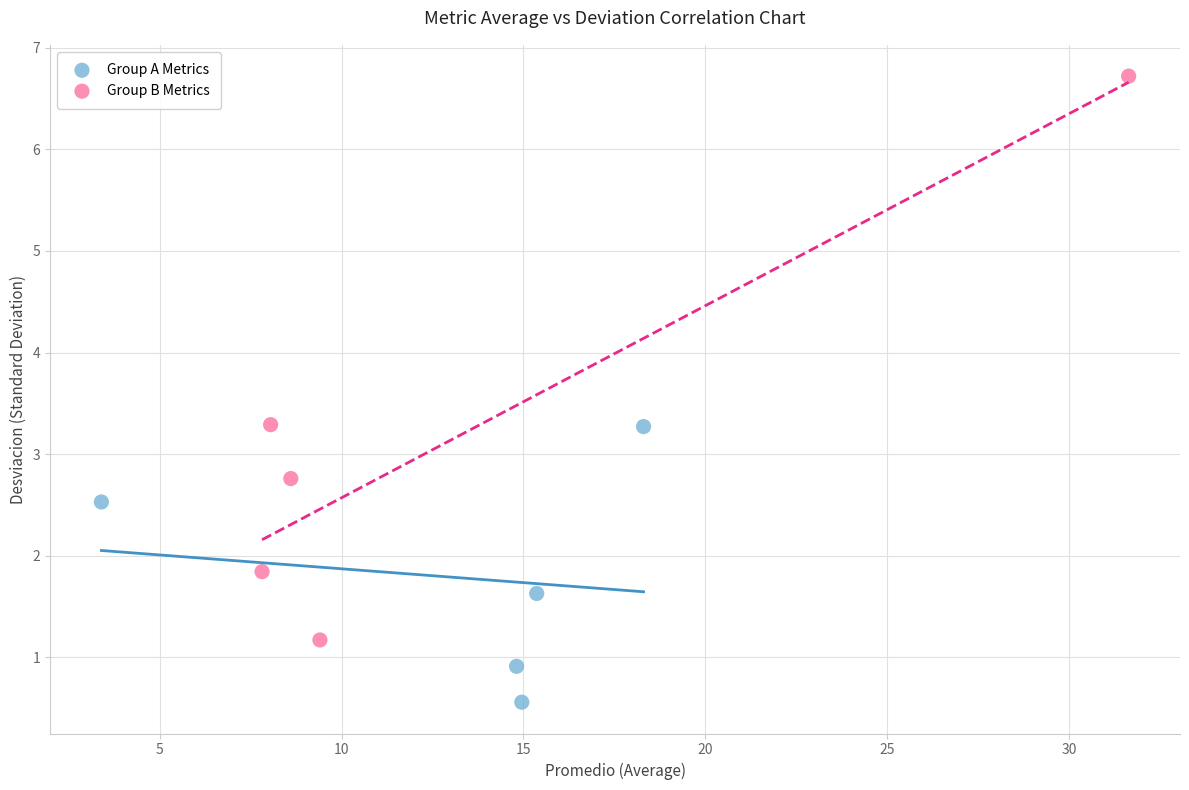

Which series has the largest Y range (max minus min)?

Group B Metrics